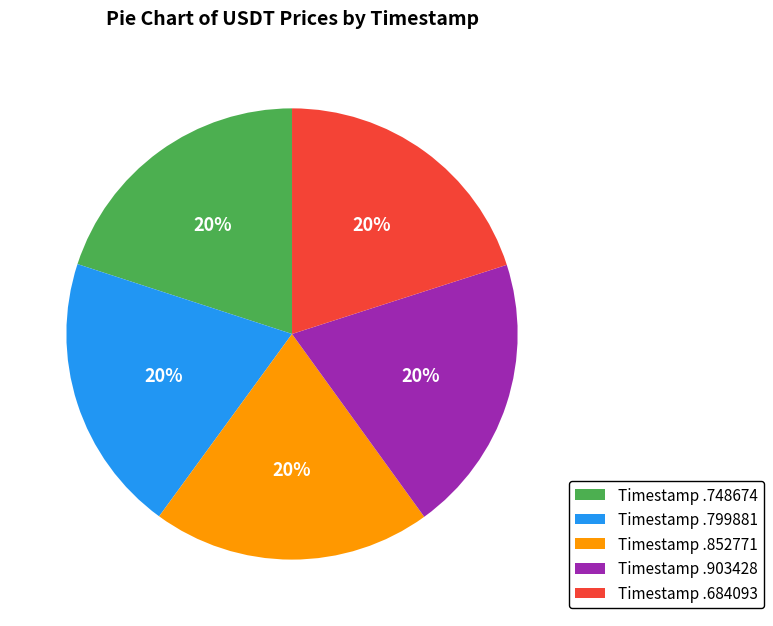

Is it true that Timestamp .799881 is 20% of the pie?

True